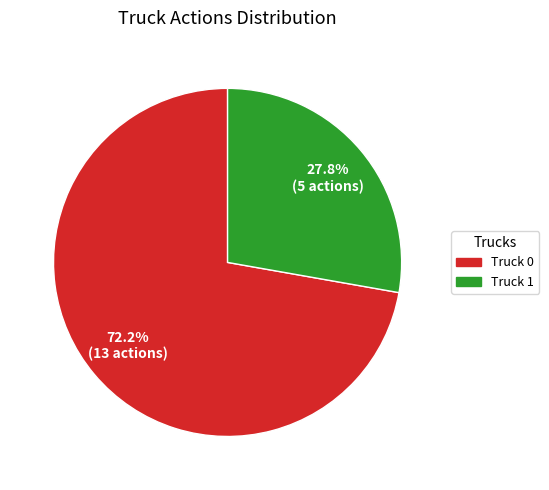

What percentage is NOT represented by Truck 0?

27.8%